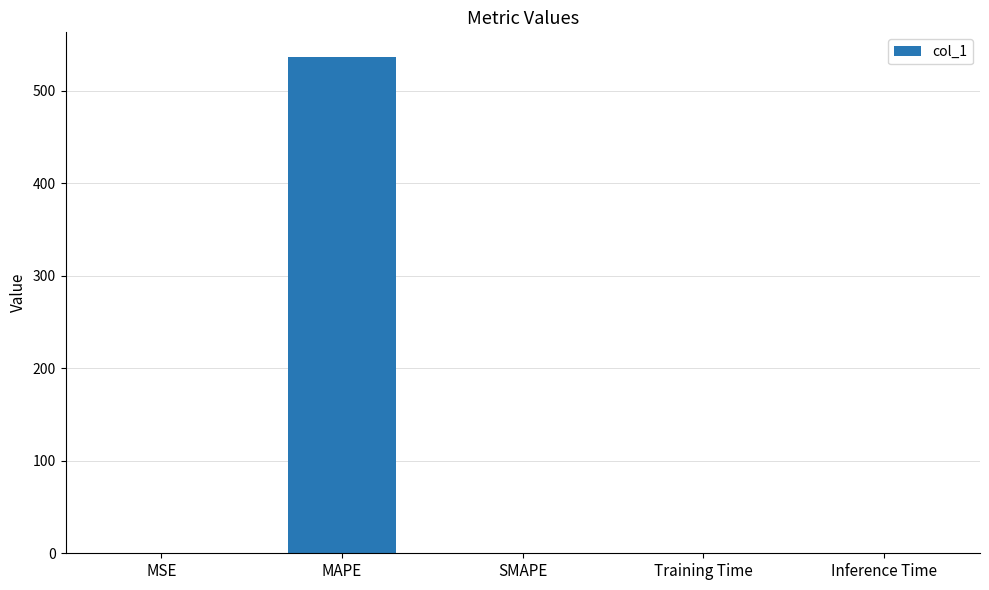

What is the maximum value shown in the chart?

536.6